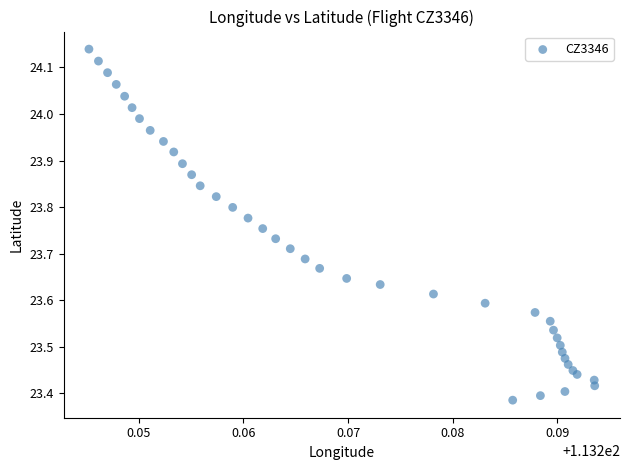

What is the range of Y values (max minus min)?

0.8